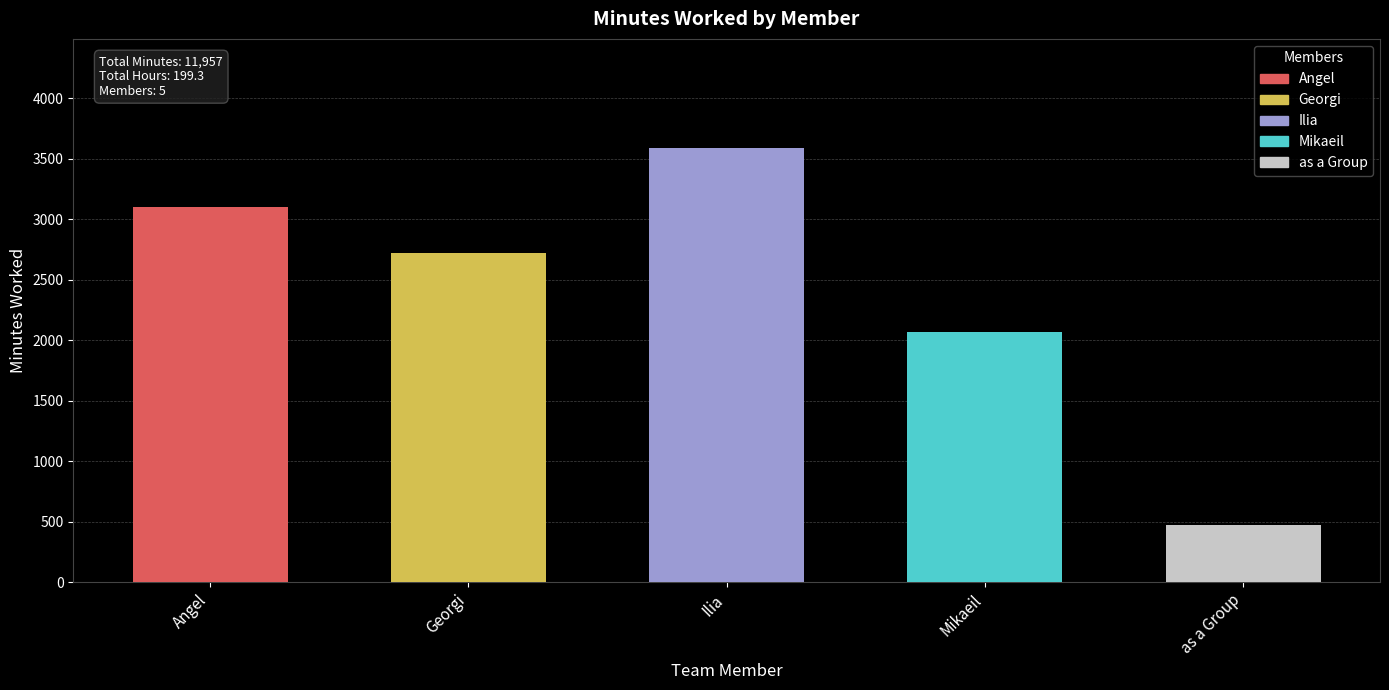

Reading right to left, what are all the values shown in this chart?

as a Group=475	Mikaeil=2070	Ilia=3591	Georgi=2721	Angel=3100